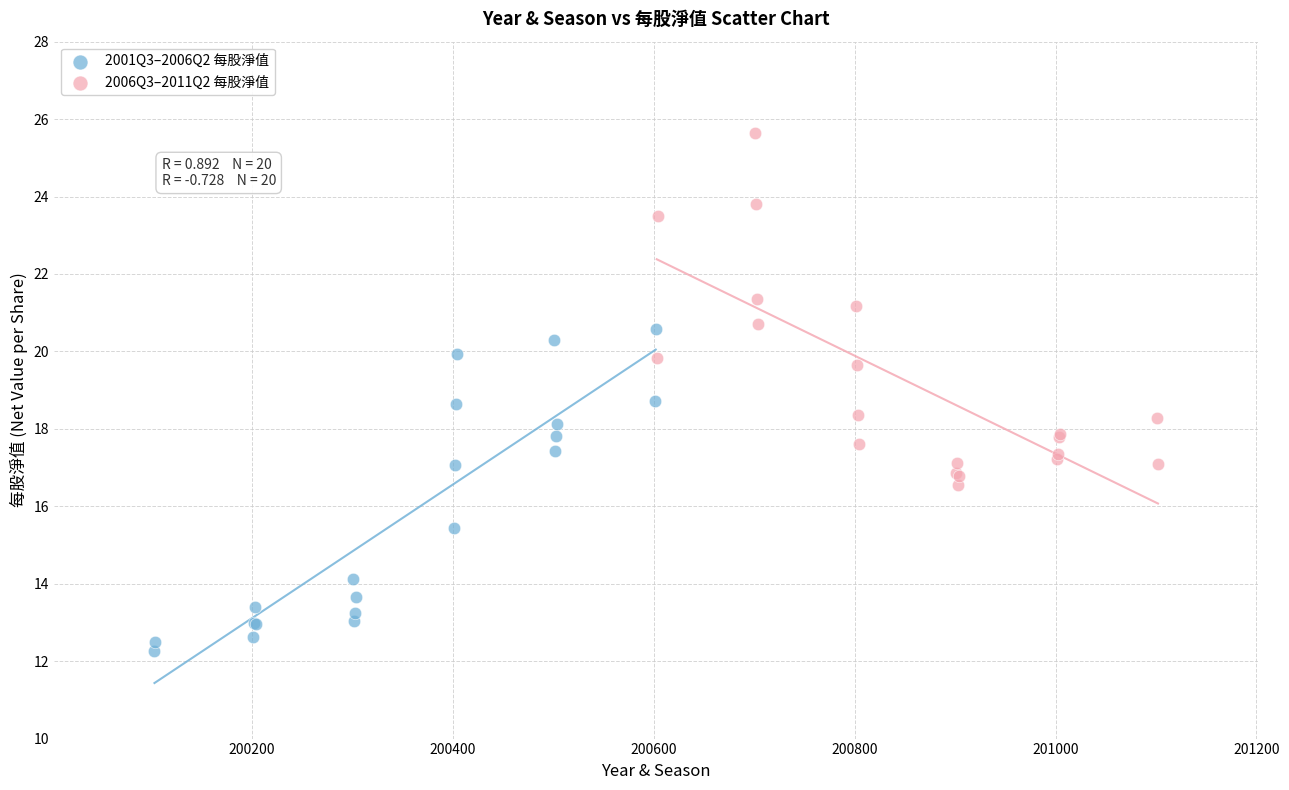

Which series contains the highest Y value?

2006Q3–2011Q2 每股淨值